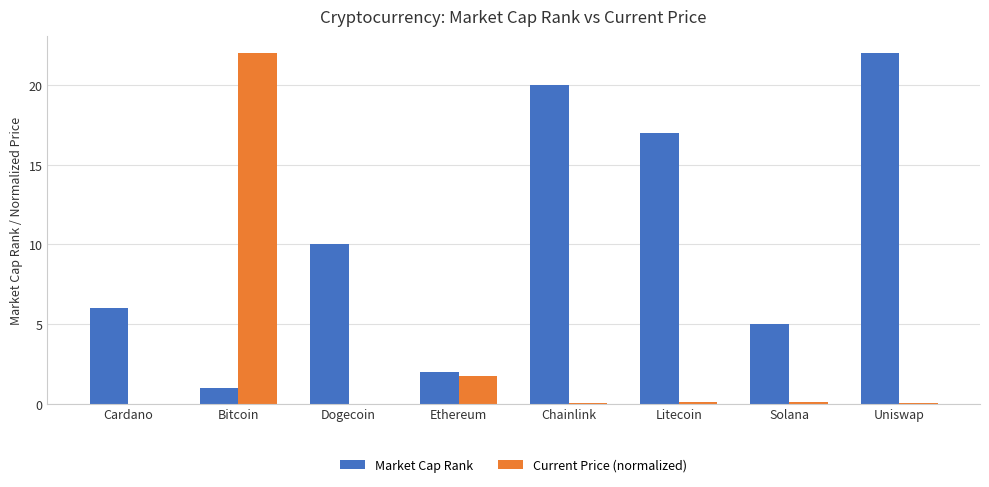

How many groups of bars are there?

8